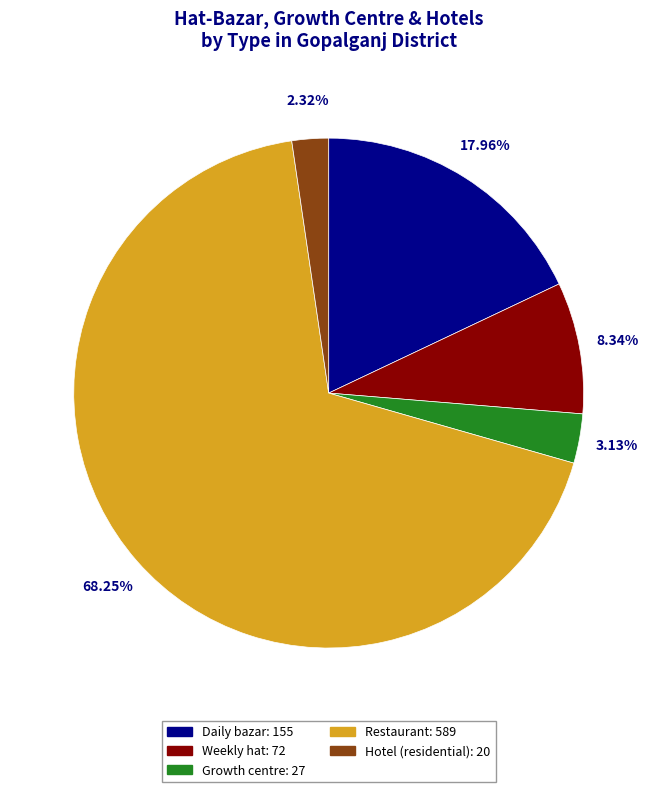

Is the sum of Daily bazar: 155 and Growth centre: 27 greater than half?

No